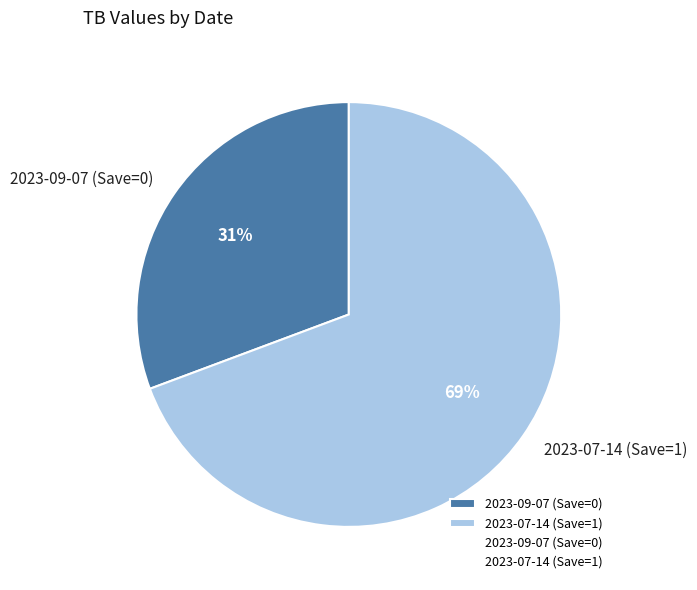

Do 2023-07-14 (Save=1) and 2023-09-07 (Save=0) together represent more than half of the pie?

Yes